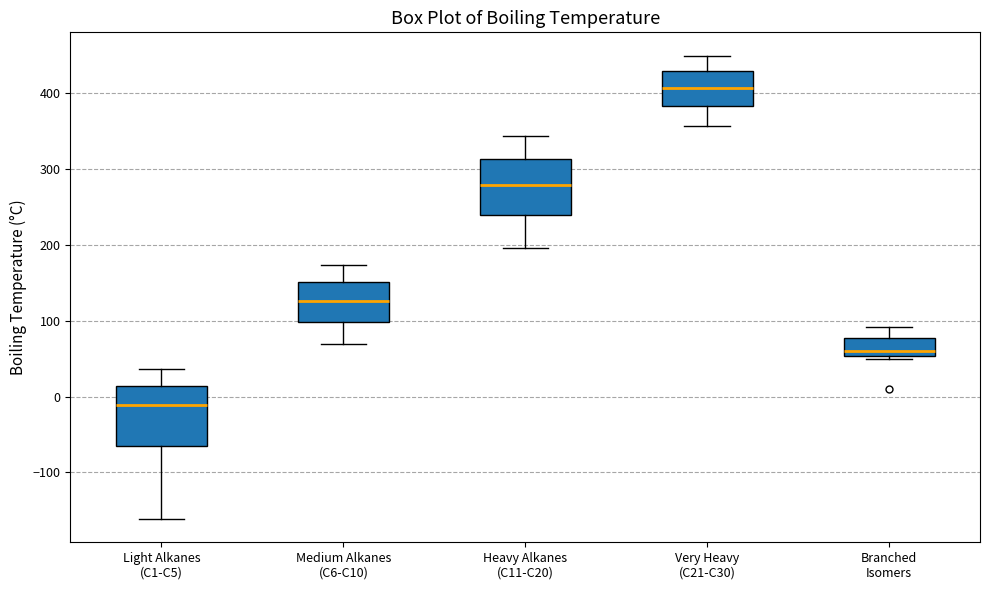

Reading left to right, transcribe this box plot: for each box, give where its median line is, the range the box spans, and where its two whiskers end, as read against the y-axis. The values are not printed on the chart, so give them approximately, as read against the axis.

Light Alkanes (C1-C5): median -10, box -70 to 10, whiskers -160 to 40
Medium Alkanes (C6-C10): median 130, box 100 to 150, whiskers 70 to 170
Heavy Alkanes (C11-C20): median 280, box 240 to 310, whiskers 200 to 340
Very Heavy (C21-C30): median 410, box 380 to 430, whiskers 360 to 450
Branched Isomers: median 60, box 50 to 80, whiskers 50 (just below the box's lower edge) to 90